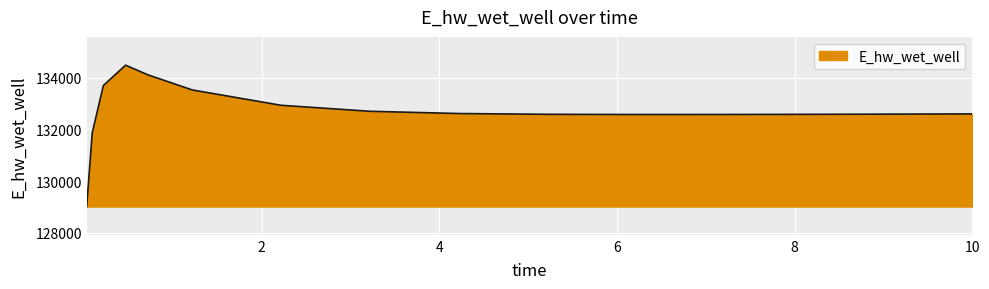

How many values are below 132597?

8